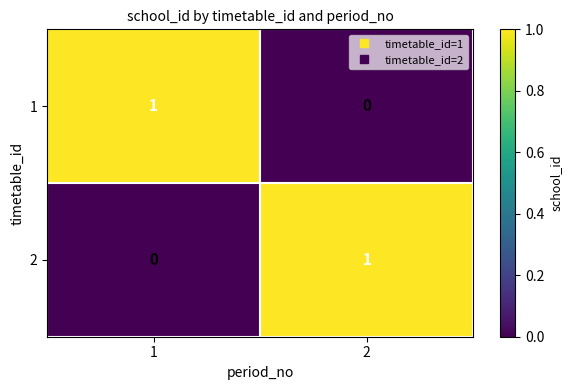

List the labels in order of 1 value, smallest first.

2, 1